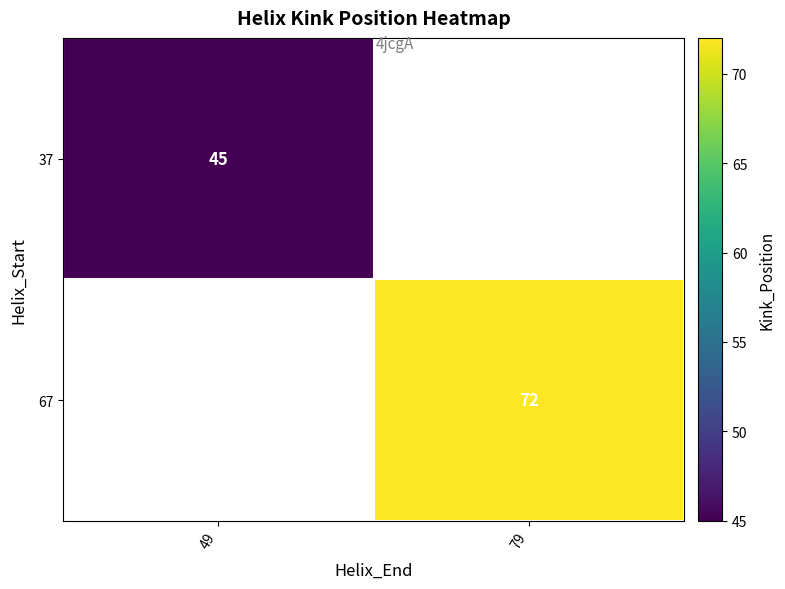

The value of 37 at 49 is 23. True or false?

False